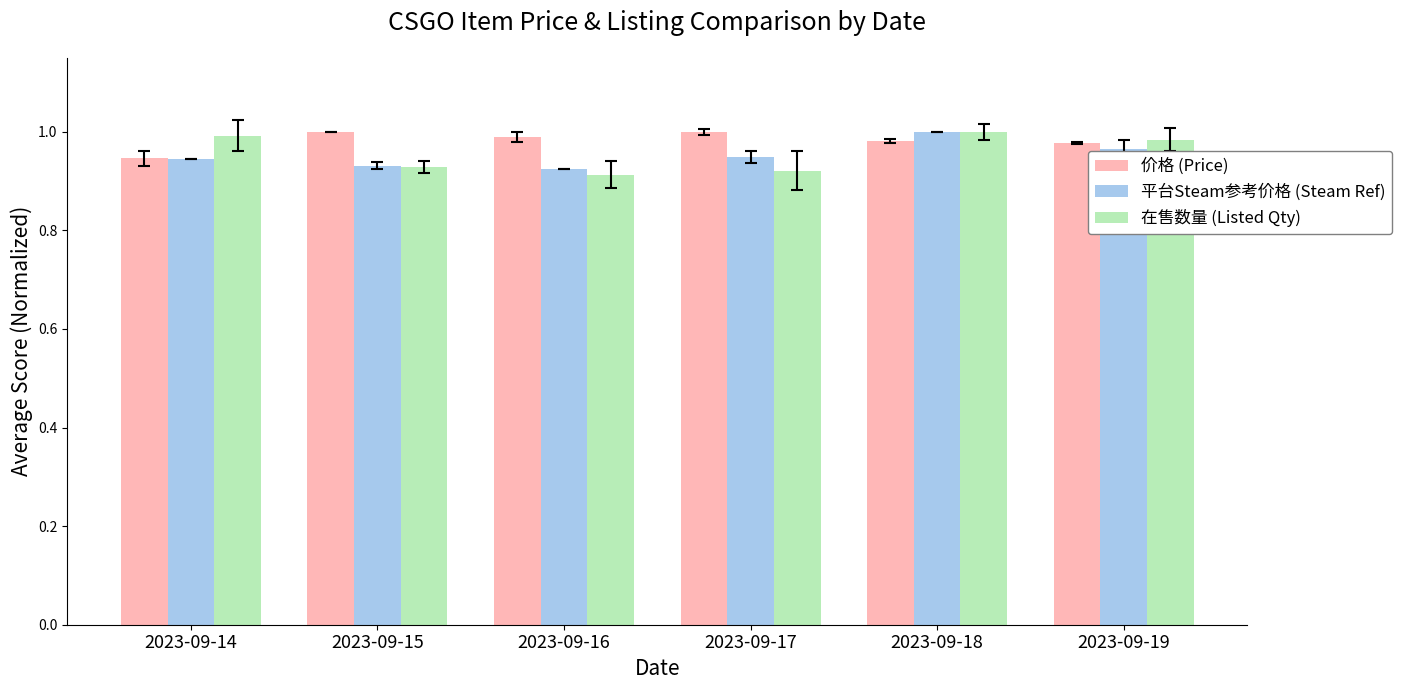

What is the sum of the 在售数量 (Listed Qty) values at 2023-09-15 and 2023-09-14?

1.9